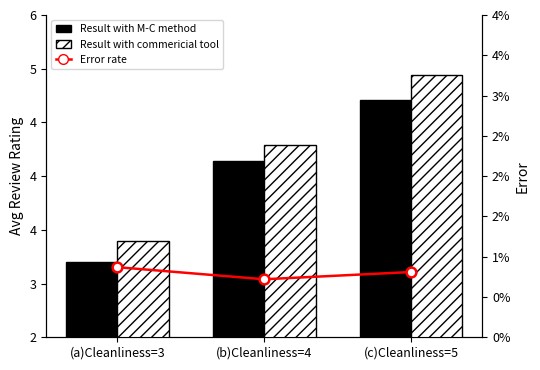

At which category is the sum across all series the highest?

(c)Cleanliness=5